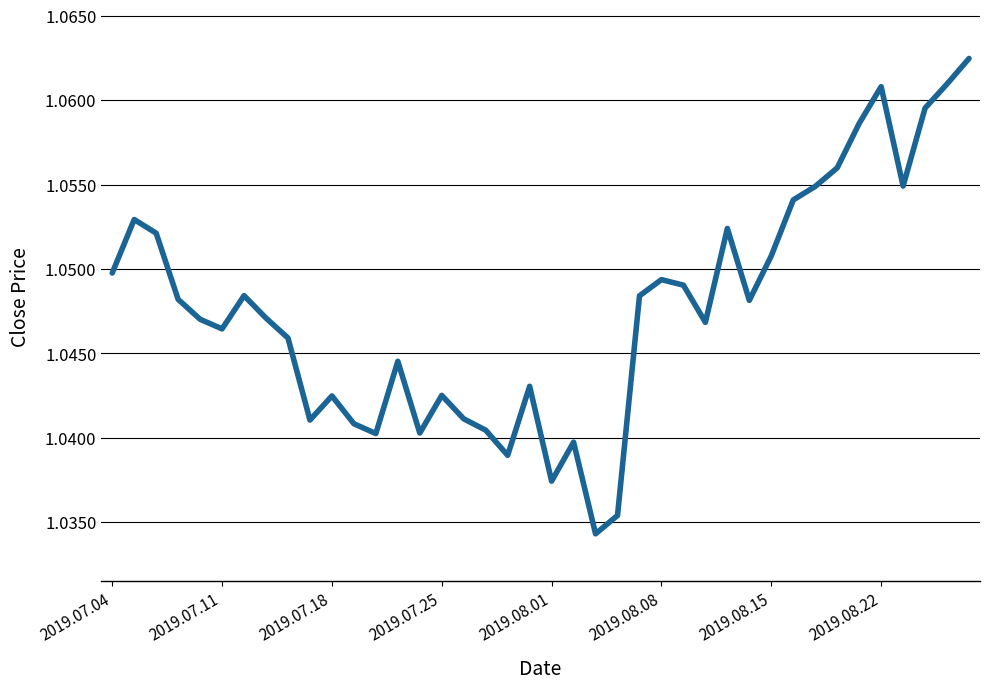

How many points are lower than both their immediate neighbors (excluding endpoints)?

10